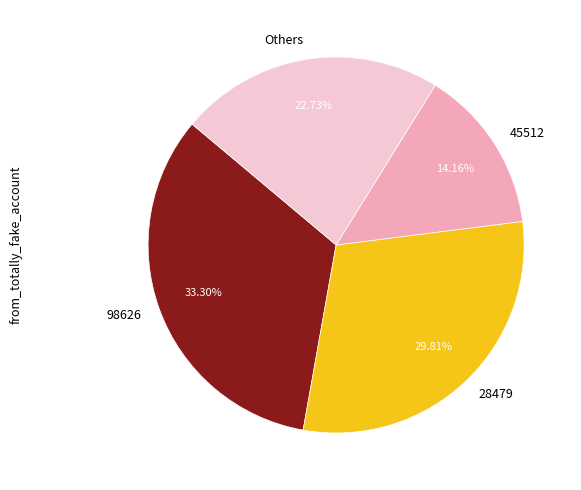

Which slice is the smallest?

45512